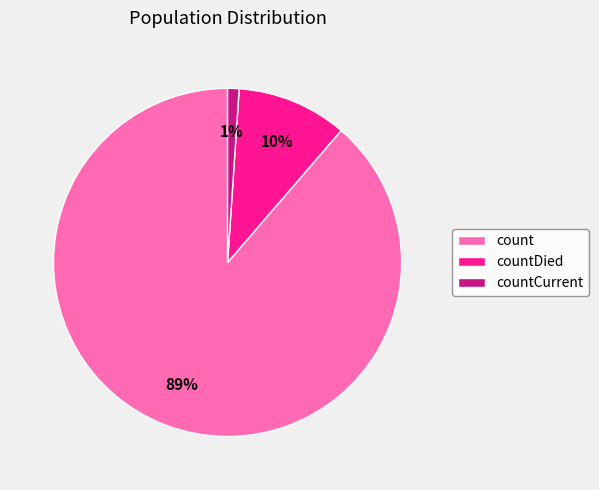

How many segments does this pie chart have?

3